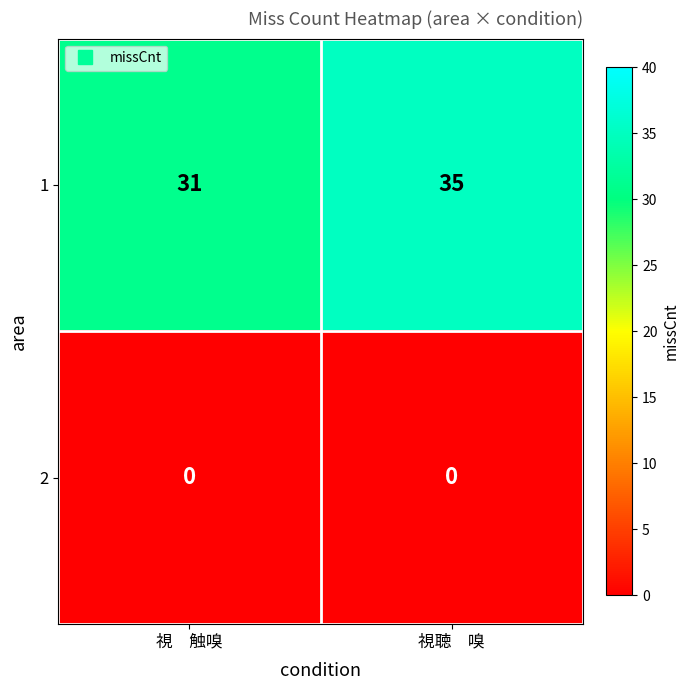

What is the minimum value for 1?

31